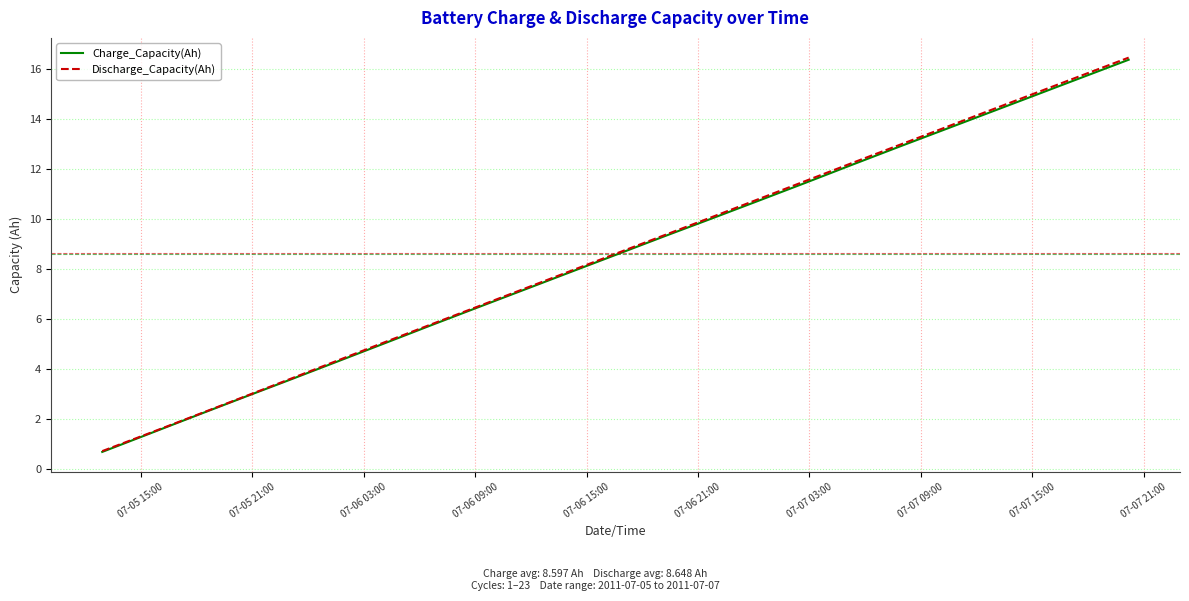

True or false: Discharge_Capacity(Ah) and Charge_Capacity(Ah) intersect in this chart.

False